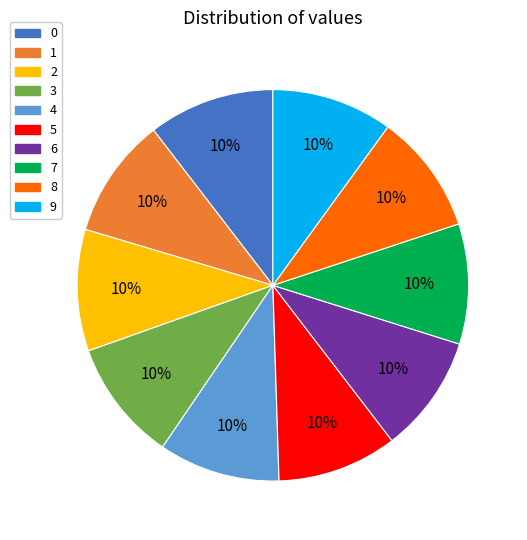

Count the number of slices in the pie.

10